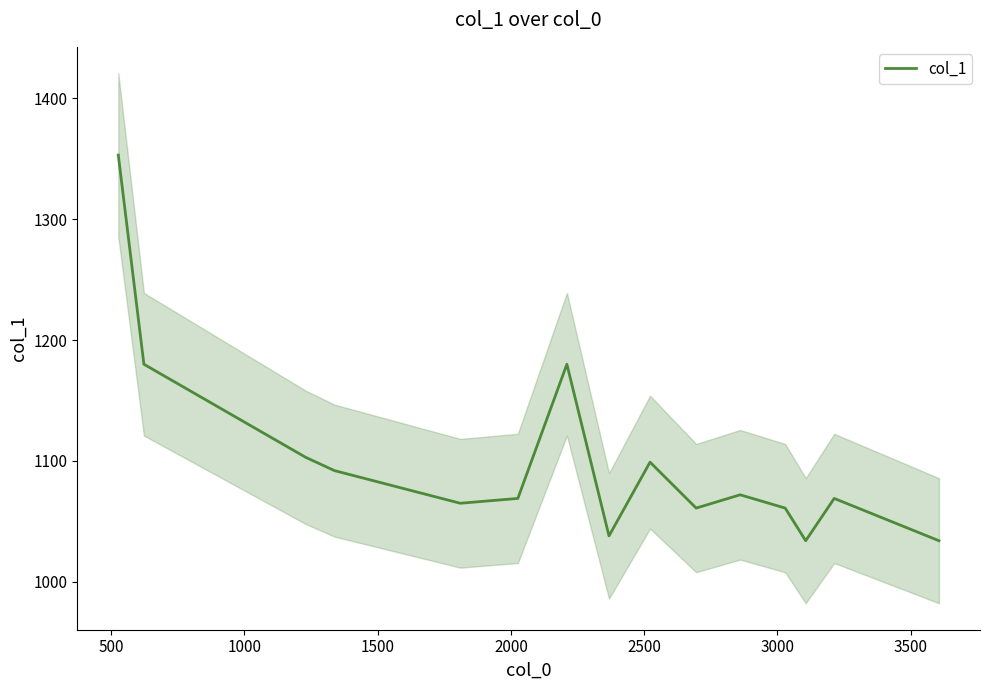

What is the smallest value displayed?

1034